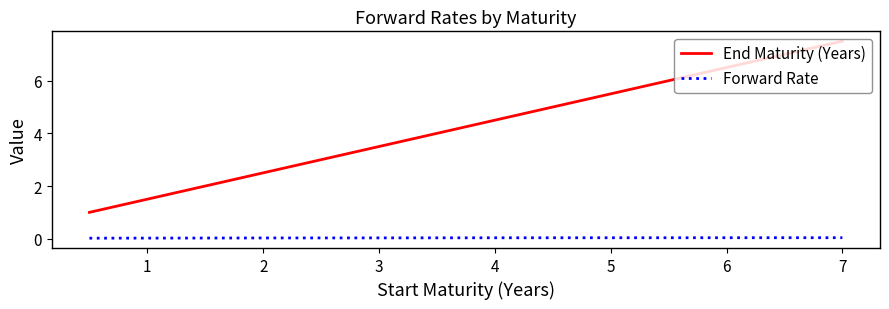

How many series are shown in this chart?

2